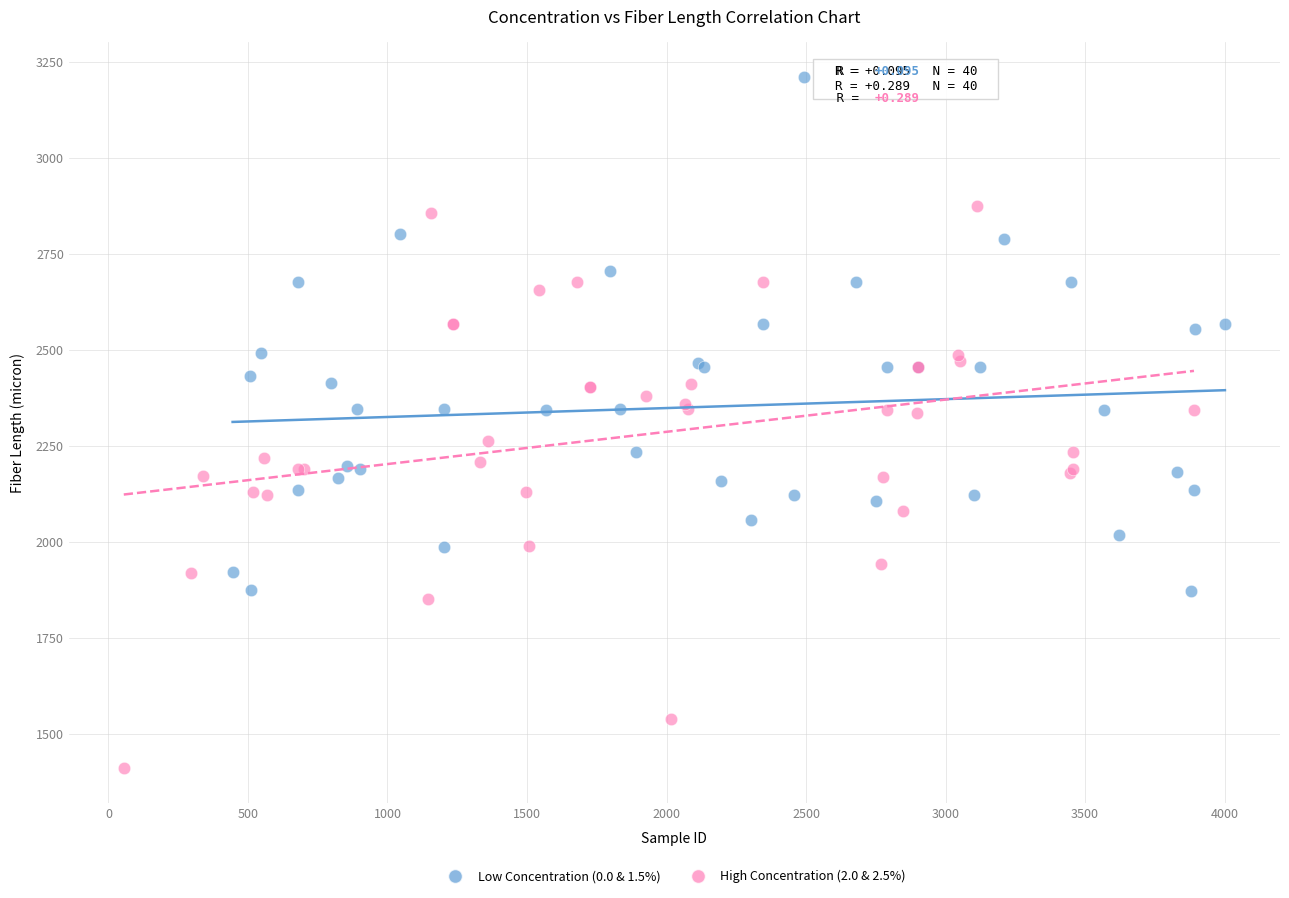

Which series has the largest Y range (max minus min)?

High Concentration (2.0 & 2.5%)